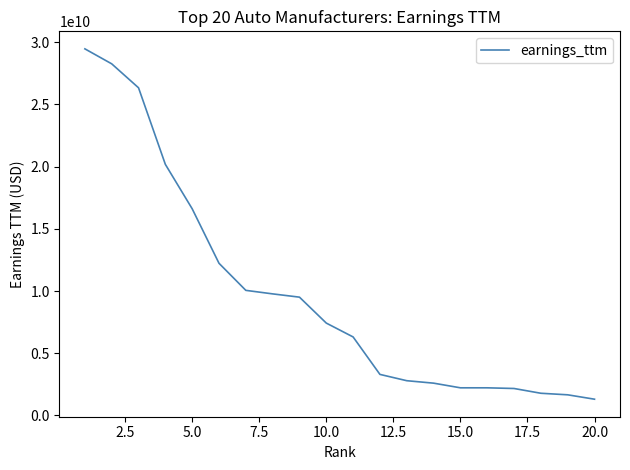

What is the difference between the maximum and minimum values?

28176110000